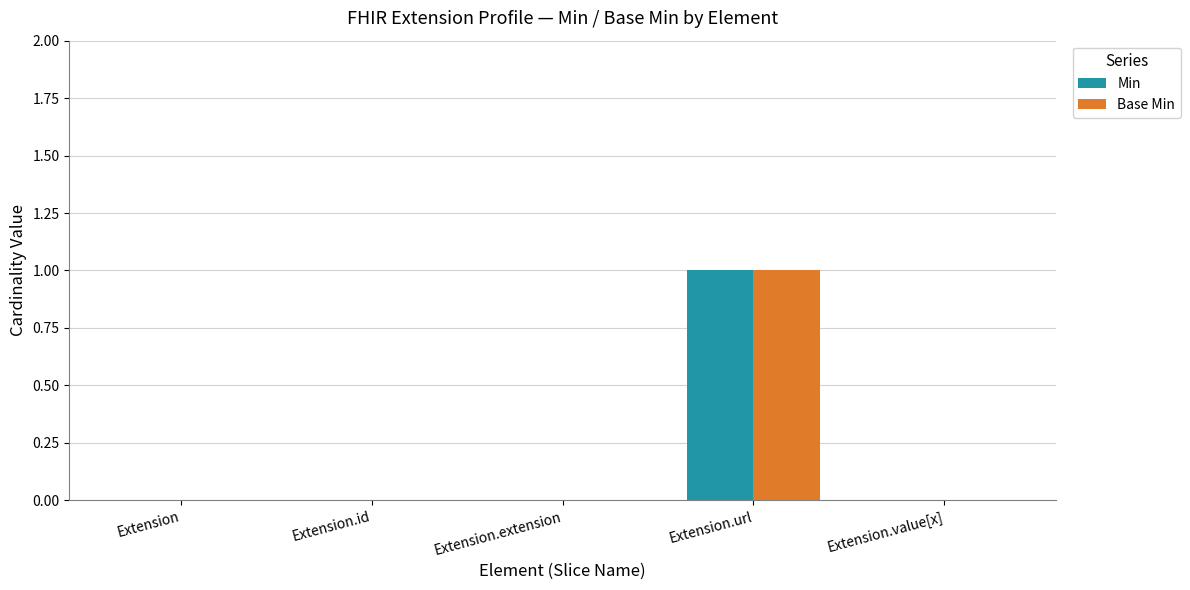

True or false: Min has a value of 1 at Extension.url.

True